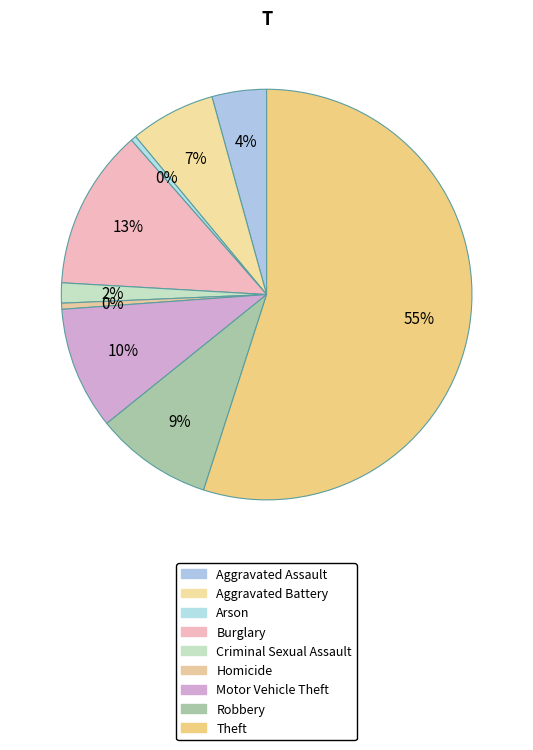

Is it true that Theft is 55% of the pie?

True